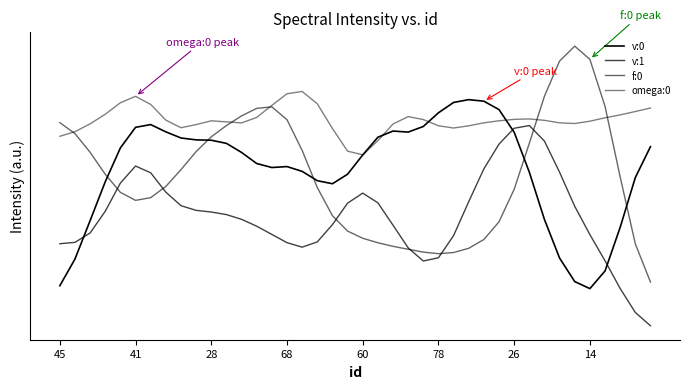

Which series has the largest total across all categories?

omega:0